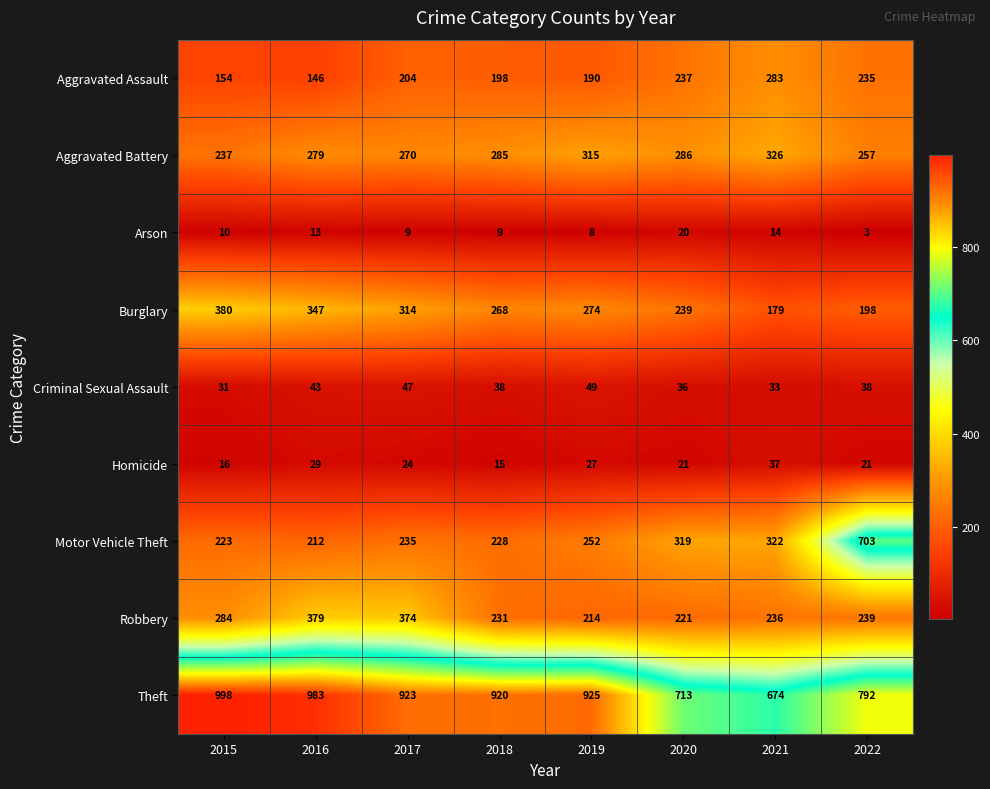

What is the minimum value shown in the chart?

3